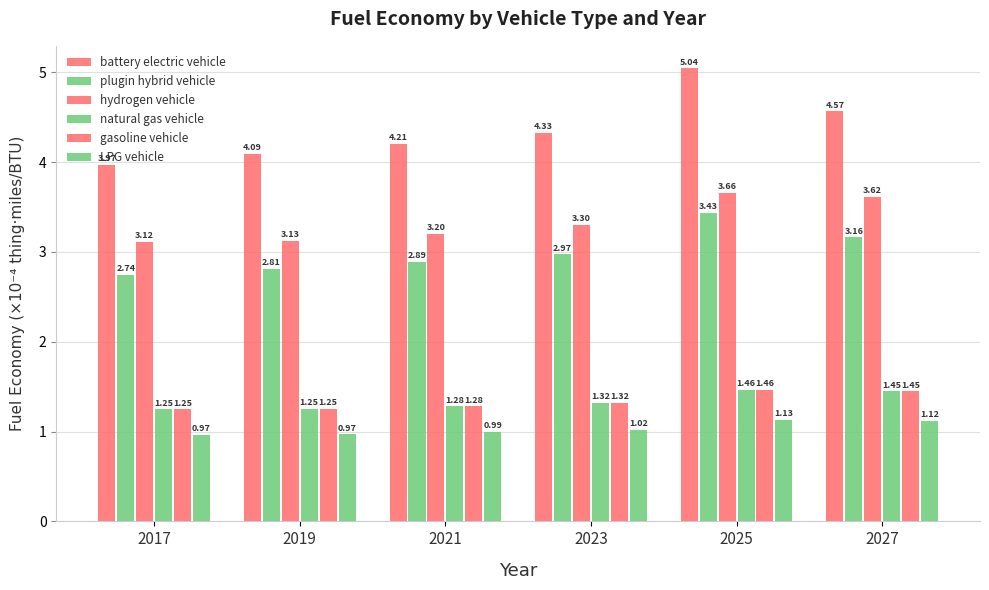

Reading left to right, extract all data points from this chart.

battery electric vehicle: 4.0	4.1	4.2	4.3	5.0	4.6
plugin hybrid vehicle: 2.7	2.8	2.9	3.0	3.4	3.2
hydrogen vehicle: 3.1	3.1	3.2	3.3	3.7	3.6
natural gas vehicle: 1.2	1.3	1.3	1.3	1.5	1.4
gasoline vehicle: 1.2	1.3	1.3	1.3	1.5	1.4
LPG vehicle: 1.0	1.0	1.0	1.0	1.1	1.1